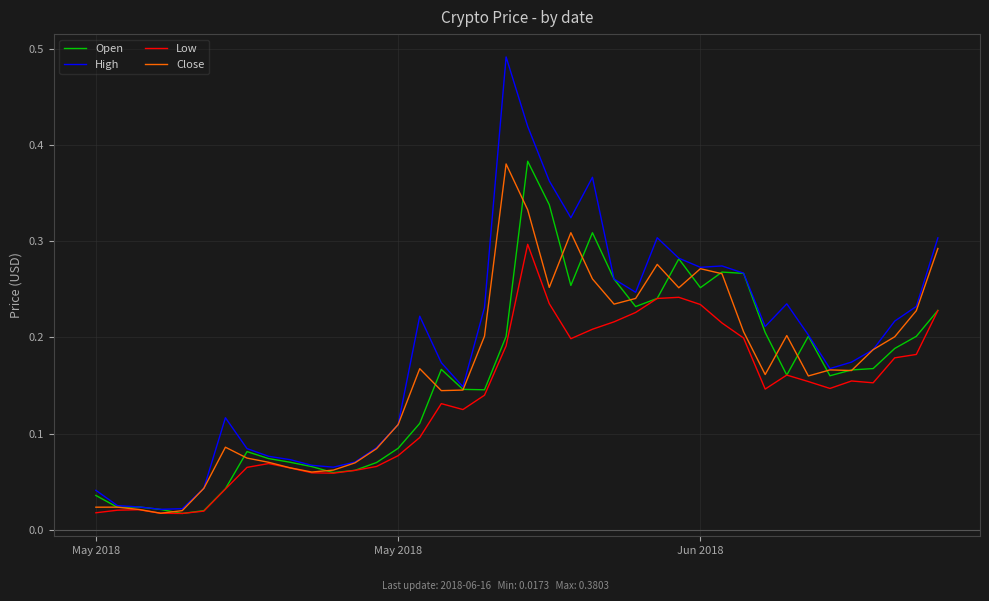

Which series has the largest total across all categories?

High